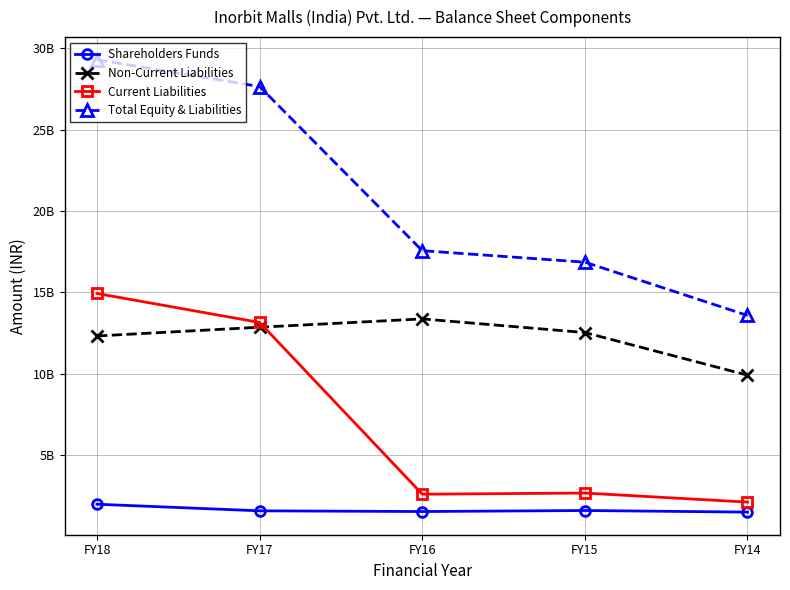

List the series in order of their peak value, highest first.

Total Equity & Liabilities, Current Liabilities, Non-Current Liabilities, Shareholders Funds